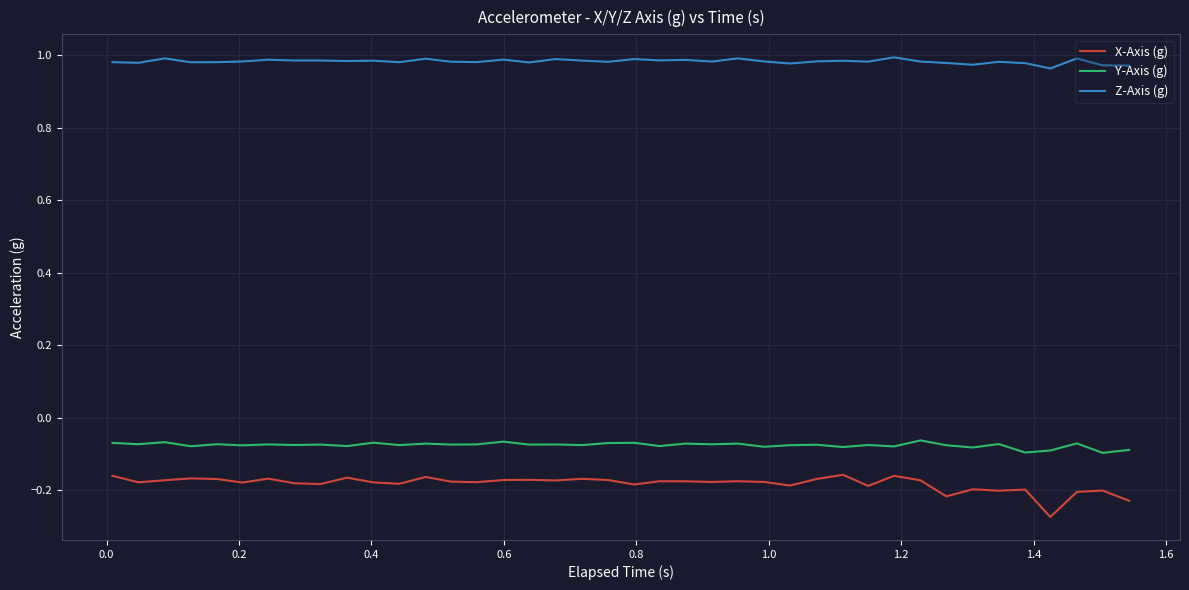

True or false: X-Axis (g) and Y-Axis (g) cross at least once.

False